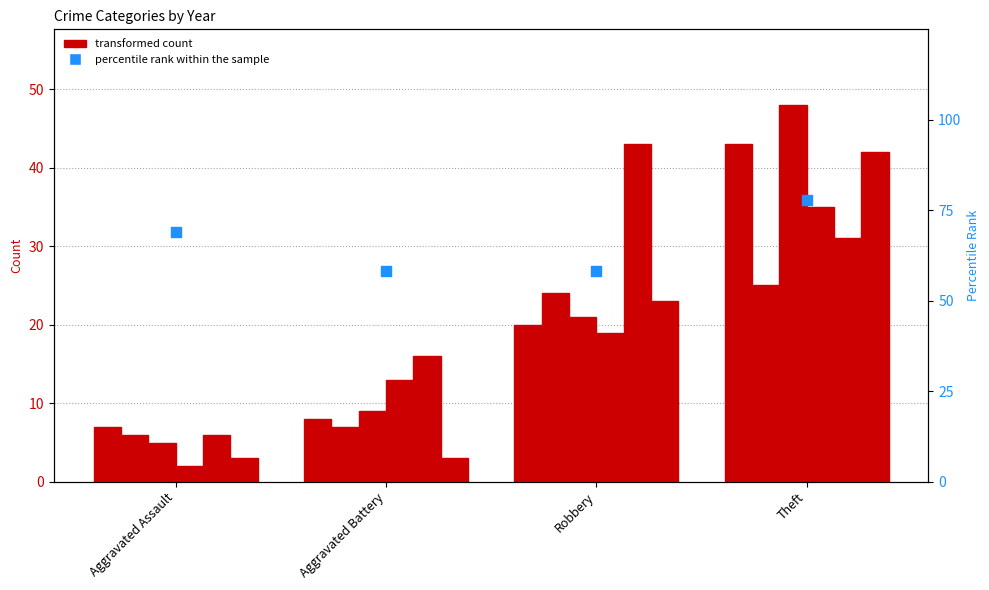

Between Theft and Aggravated Battery, which is larger?

Theft